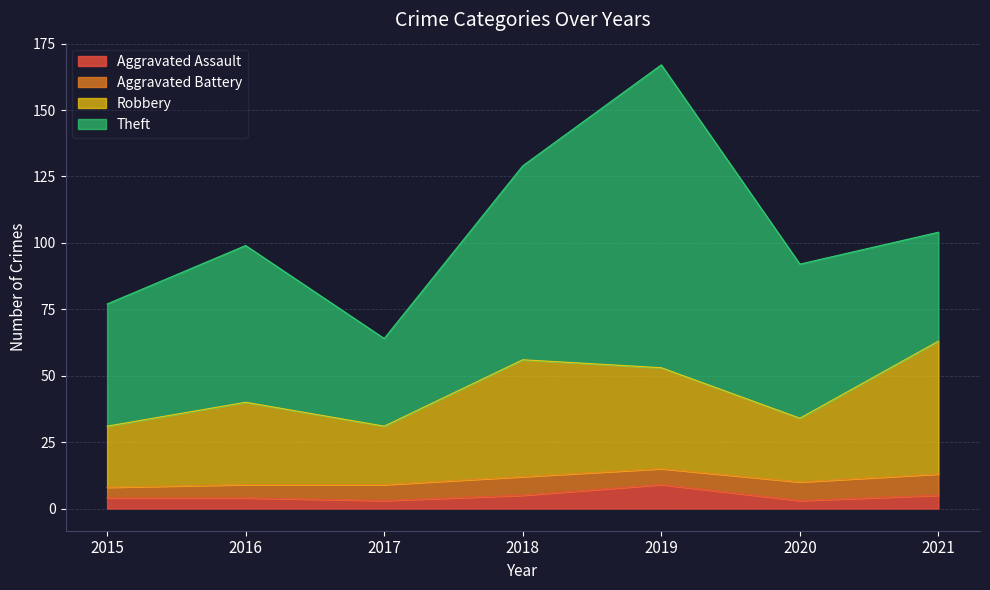

The value of Aggravated Assault at 2016 is 4. True or false?

True